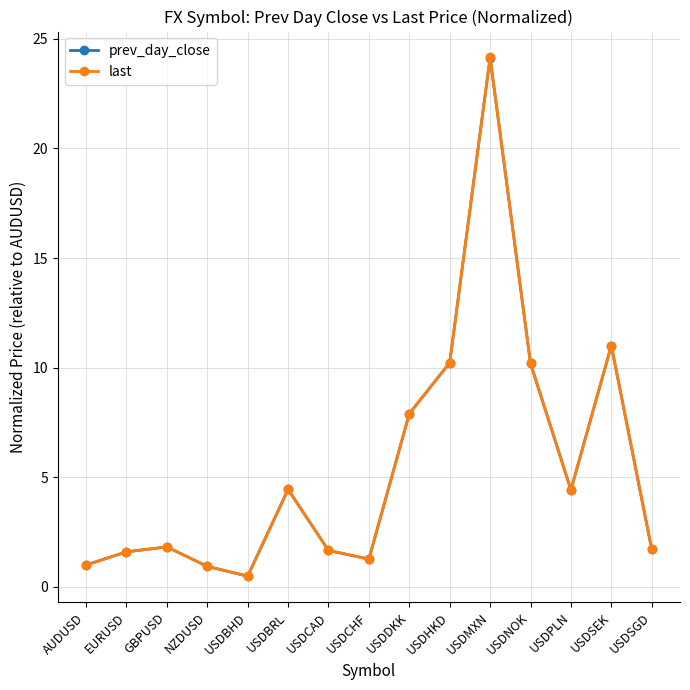

True or false: last has more than 1 interior local peaks.

True